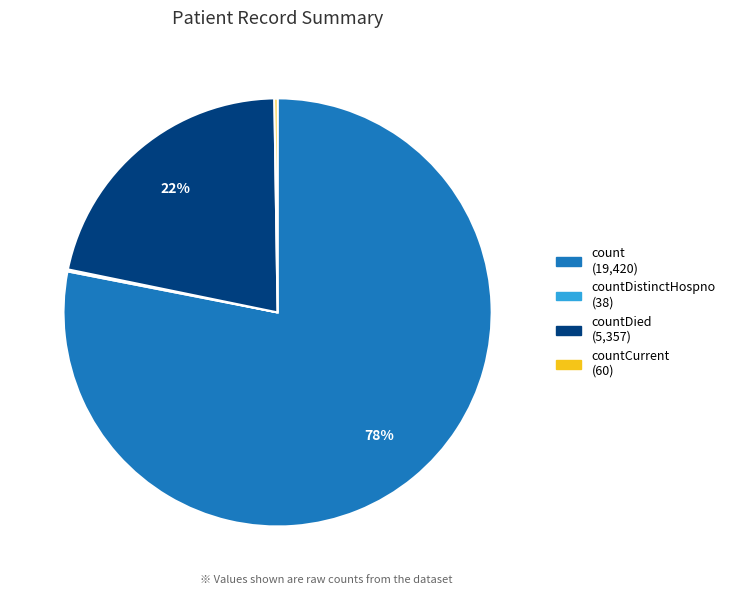

Is there any slice that represents more than half of the pie?

Yes